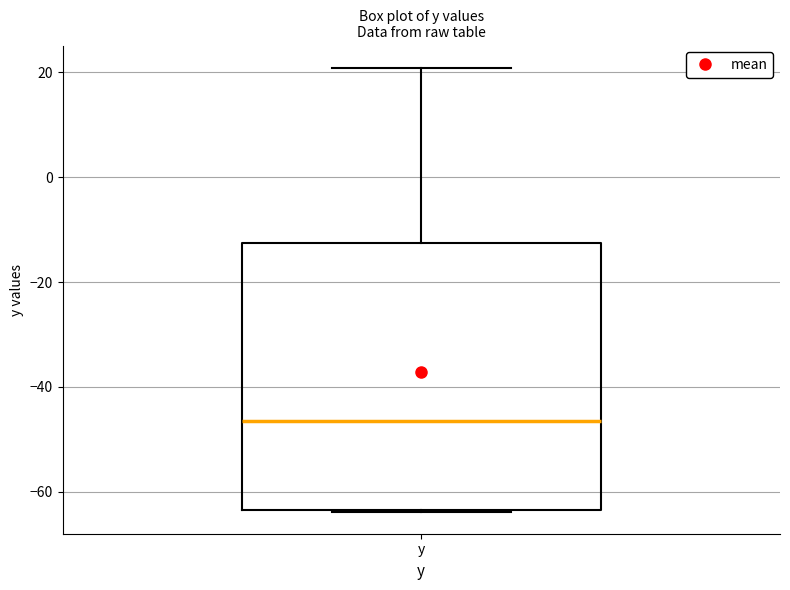

Read this box plot against the y-axis: the position of the median line, the range covered by the box, and the ends of both whiskers. The values are not printed on the chart, so give them approximately, as read against the axis.

median -46, box -64 to -12, whiskers -64 to 20